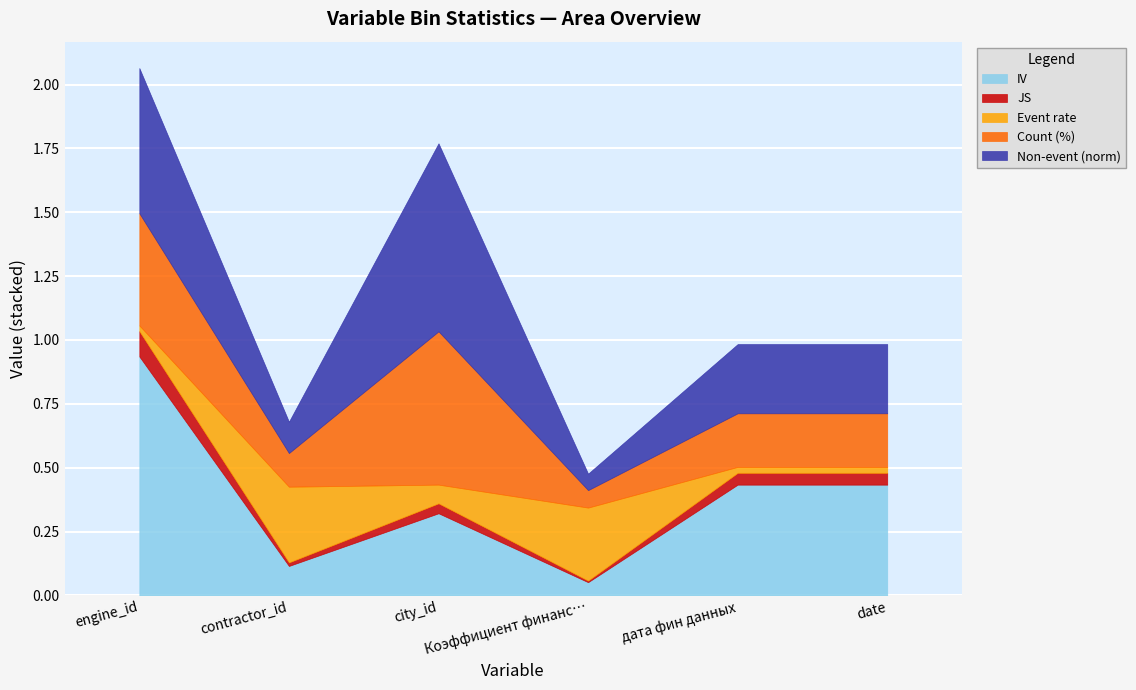

How many intersections are there between Event rate and Non-event (norm)?

4